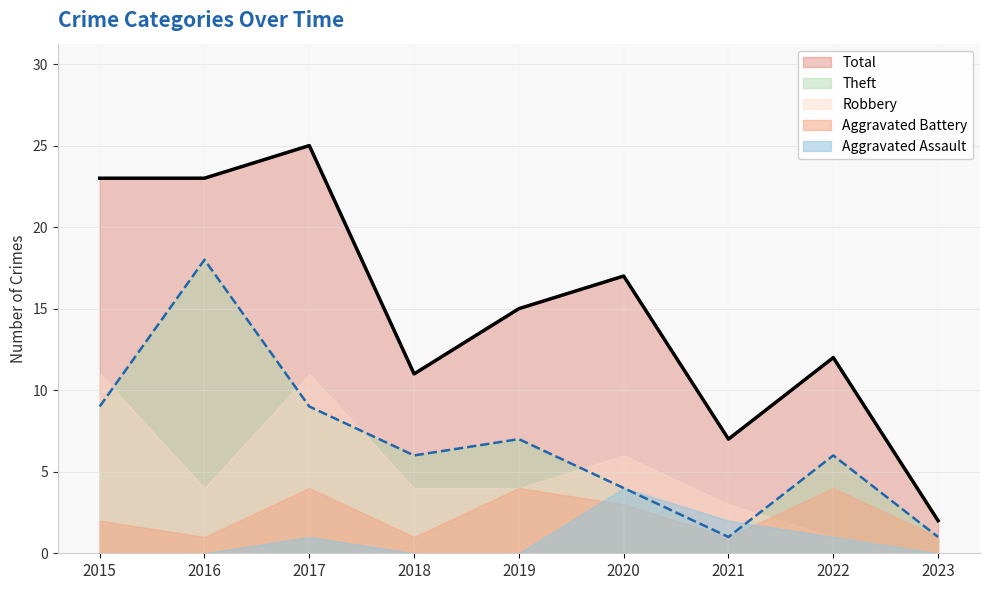

At which category is the sum across all series the highest?

2017